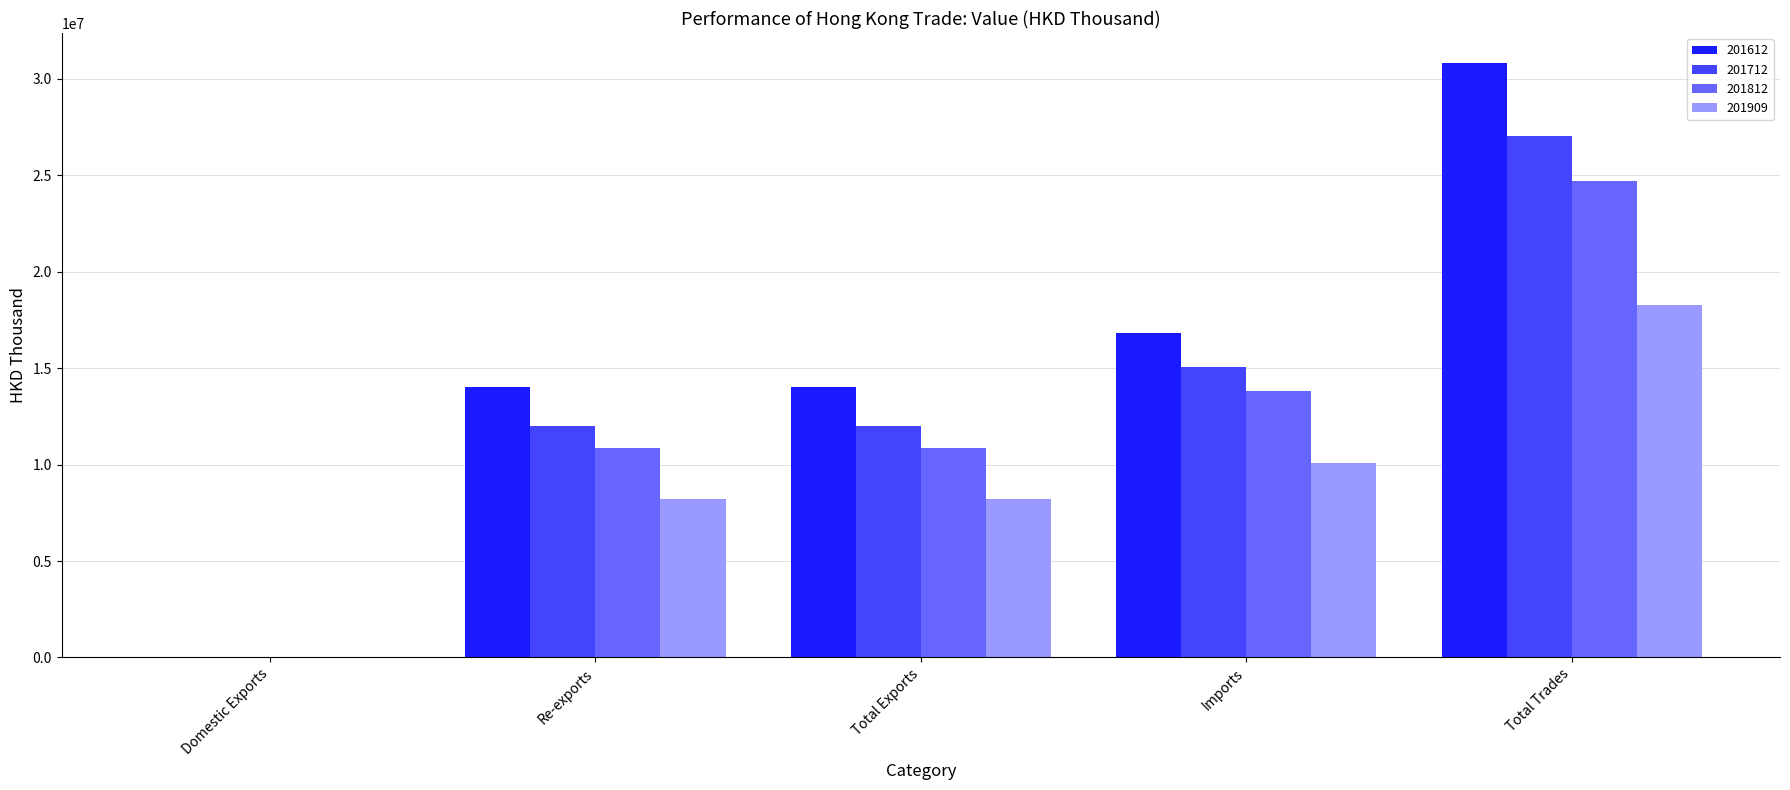

What are all the series names shown in the legend?

201612, 201712, 201812, 201909